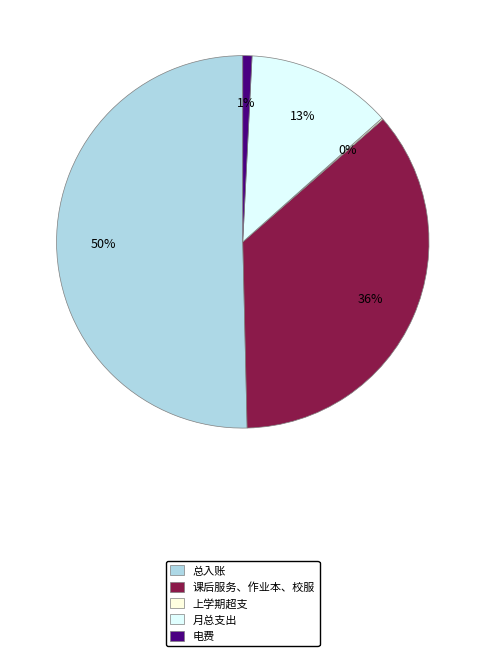

Does 电费 represent more than half of the total?

No